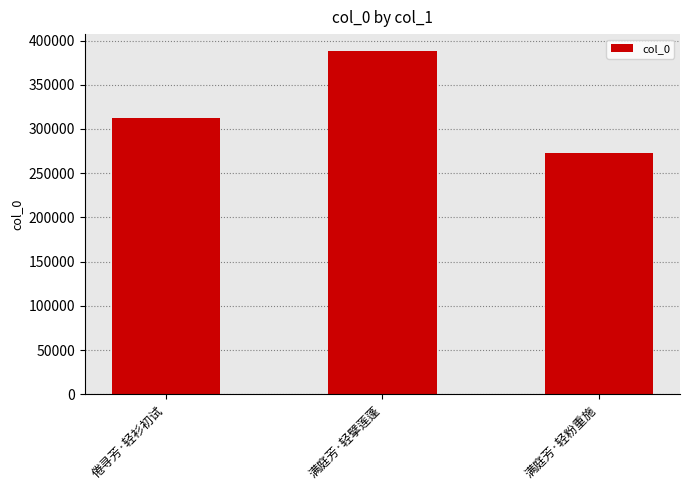

What is the value of the 2nd bar from the left?

387861